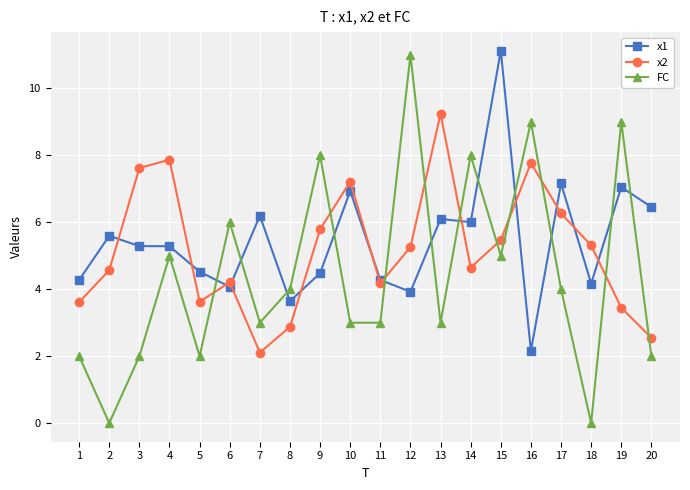

Which category has the highest value in the FC series?

12